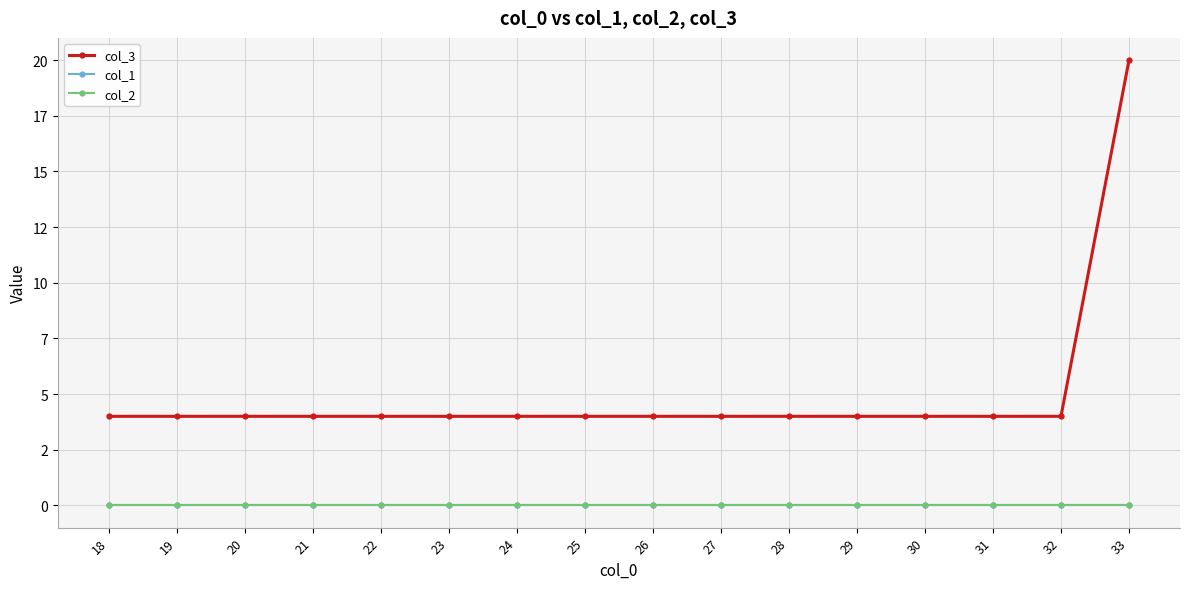

Is this an area chart (filled region under the line)?

No